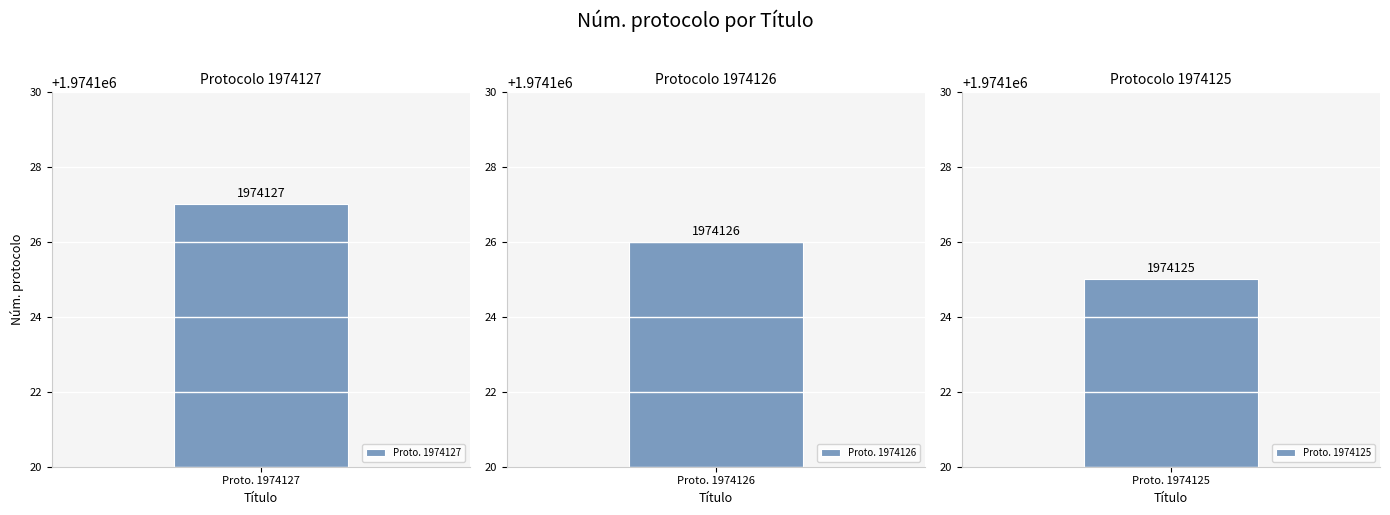

Reading left to right, extract all data points from this chart.

1974127	1974126	1974125